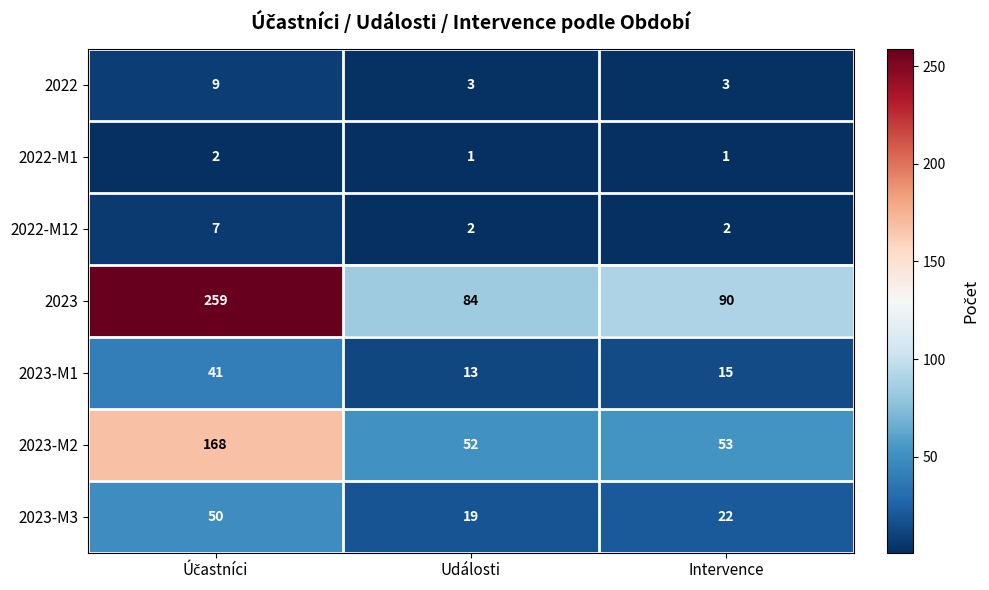

Is it true that 2023-M1 equals 25 at Intervence?

False